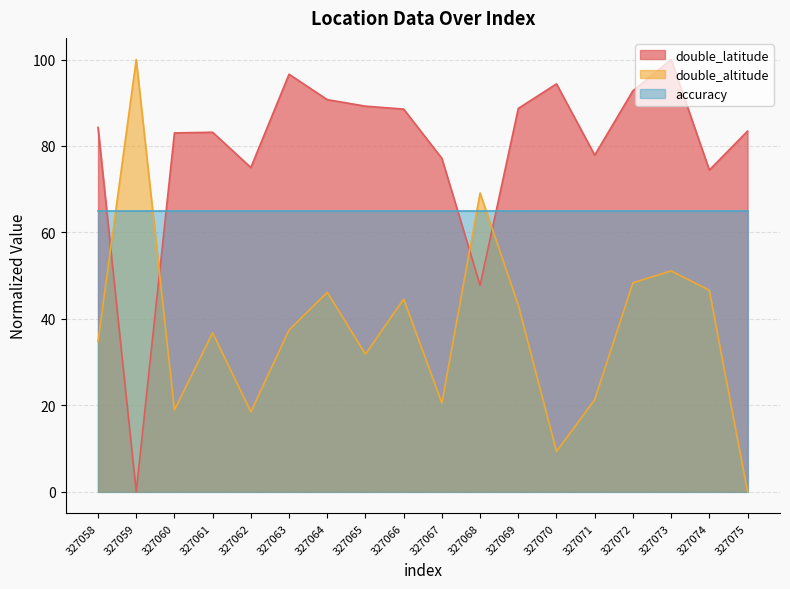

Rank the series at 327075 from highest to lowest value.

double_latitude, accuracy, double_altitude